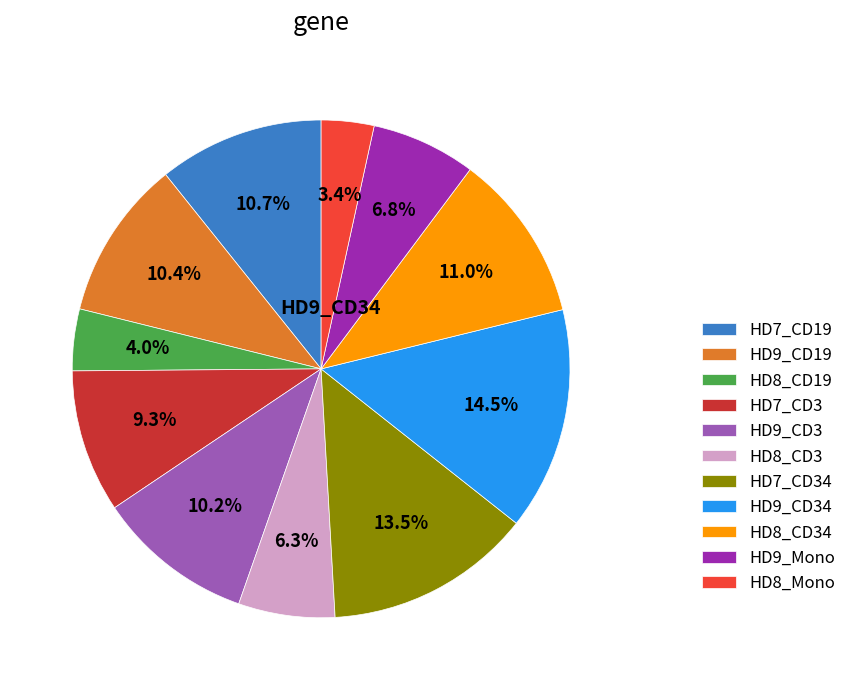

Do HD8_CD34 and HD7_CD19 together represent more than half of the pie?

No